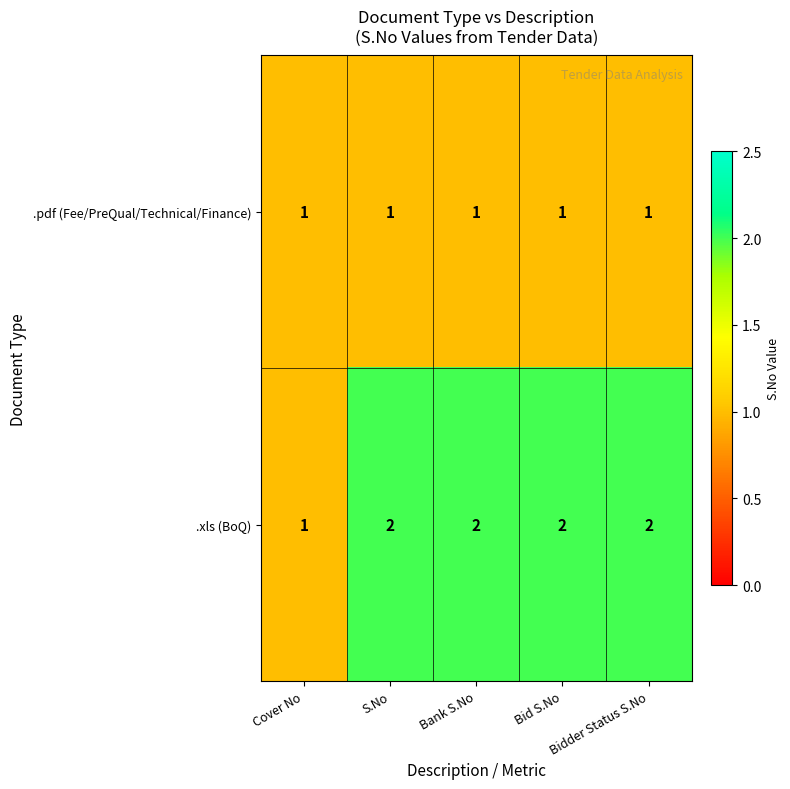

Rank the series by their maximum value, from lowest to highest.

.pdf (Fee/PreQual/Technical/Finance), .xls (BoQ)